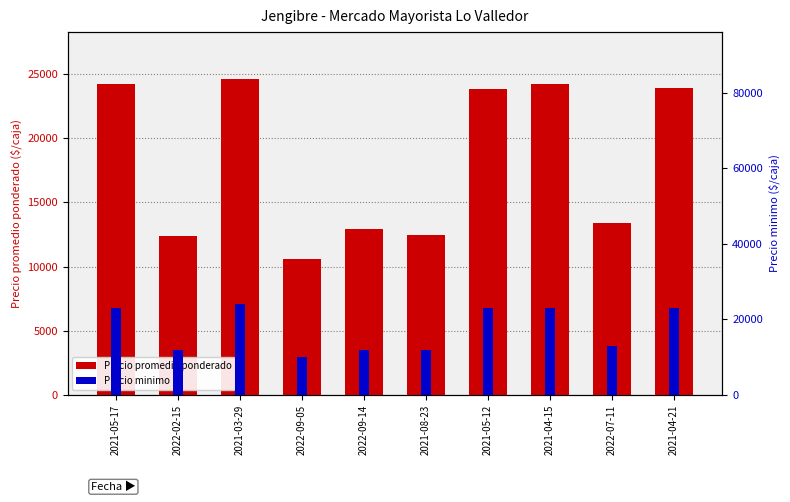

What position from the right is 2022-02-15?

9